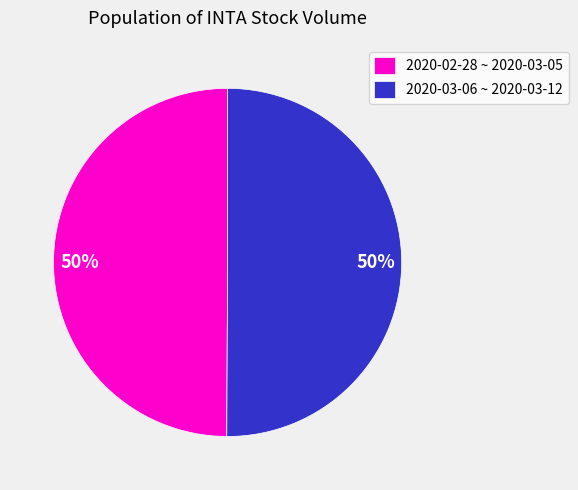

The 2020-02-28 ~ 2020-03-05 slice represents 50% of the pie. True or false?

True